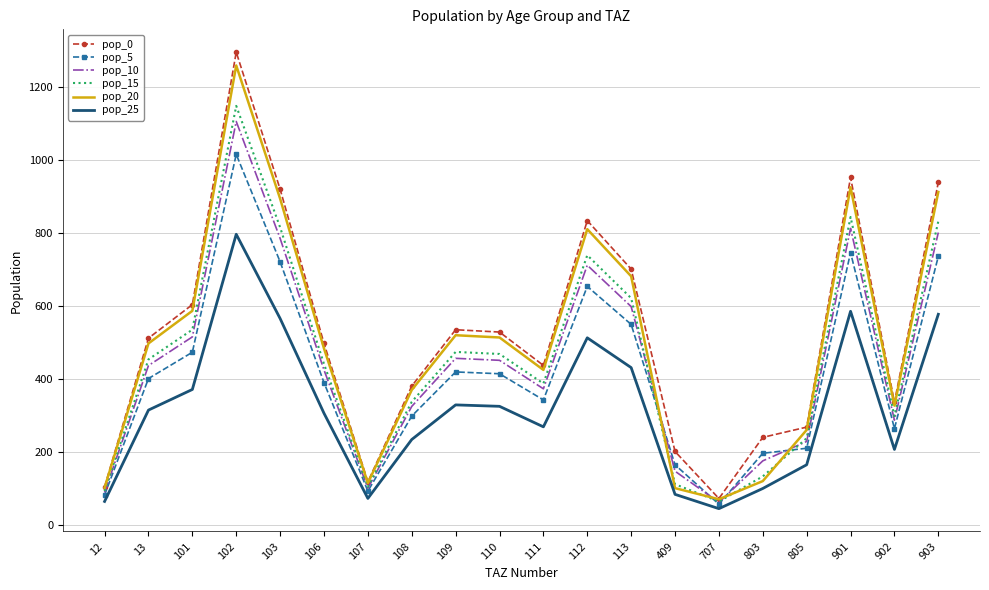

What is the total value across all series at 106?

2540.2